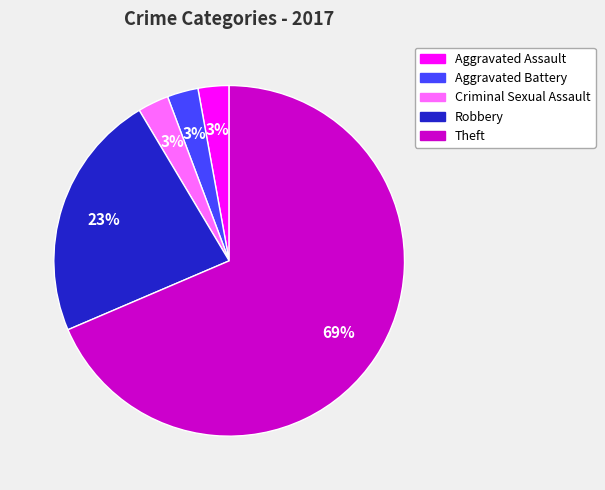

The Aggravated Battery slice represents 3% of the pie. True or false?

True